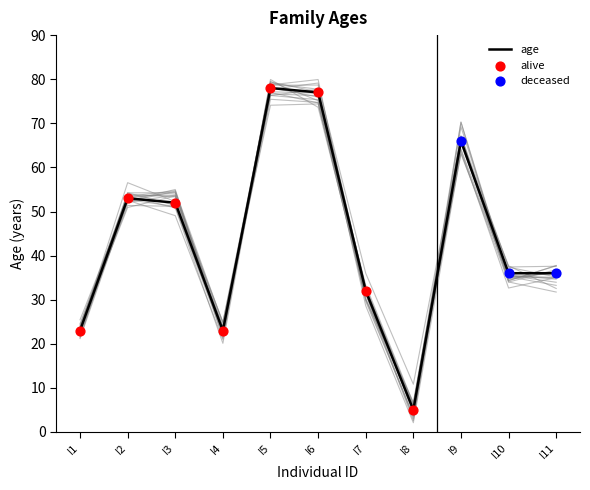

What is the change in value from I4 to I6?

+54